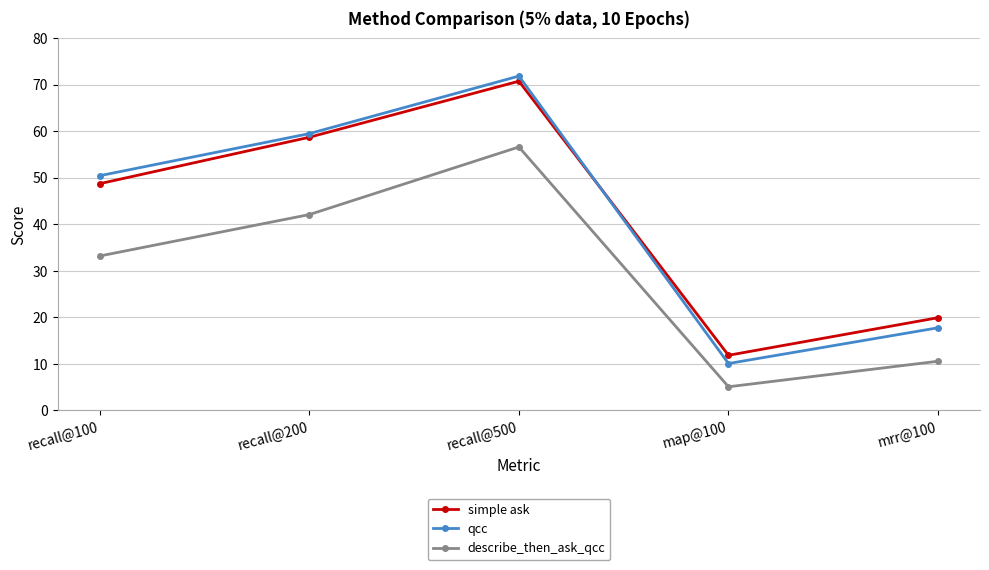

What is the sum of all qcc values?

209.6